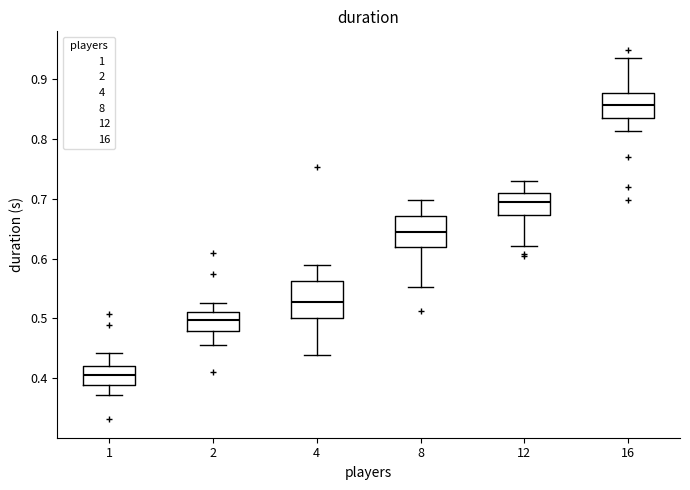

Reading left to right, read every box against the y-axis: the position of its median line, the range the box covers, and the ends of its whiskers. The values are not printed on the chart, so give them approximately, as read against the axis.

1: median 0.41, box 0.39 to 0.42, whiskers 0.37 to 0.44
2: median 0.50, box 0.48 to 0.51, whiskers 0.46 to 0.53
4: median 0.53, box 0.50 to 0.56, whiskers 0.44 to 0.59
8: median 0.65, box 0.62 to 0.67, whiskers 0.55 to 0.70
12: median 0.69, box 0.67 to 0.71, whiskers 0.62 to 0.73
16: median 0.86, box 0.84 to 0.88, whiskers 0.81 to 0.93